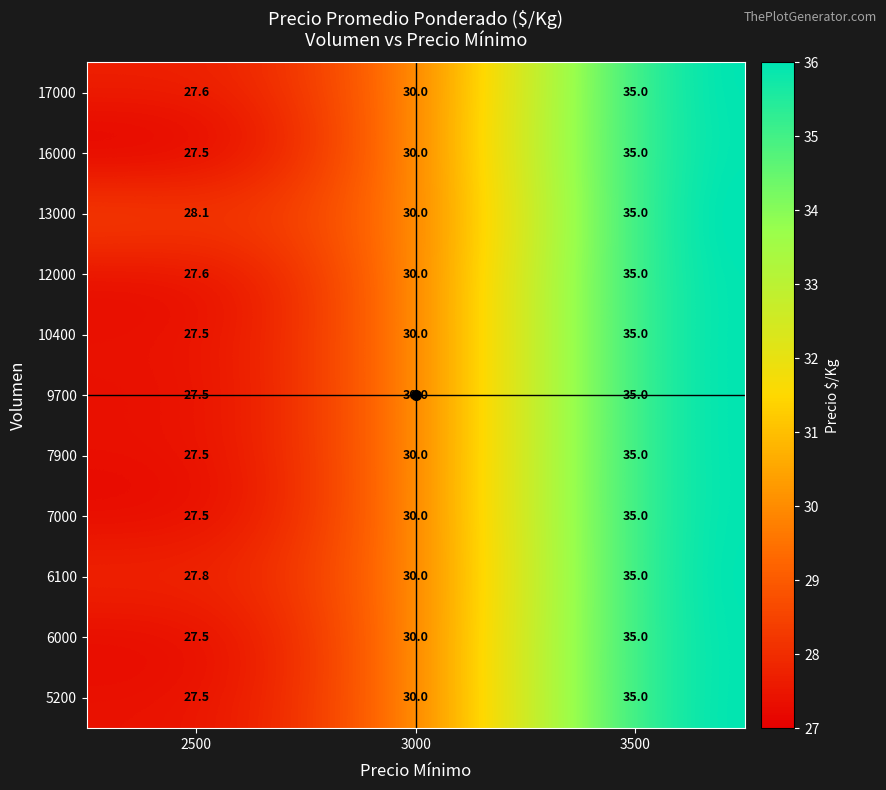

List the labels in order of 10400 value, largest first.

3500, 3000, 2500